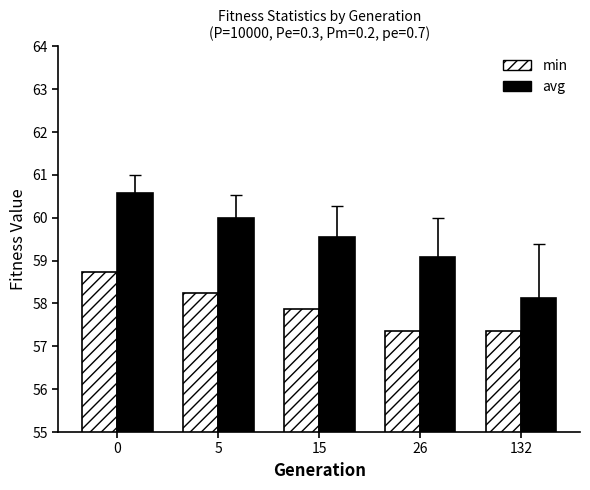

What is the sum of the min values at 0 and 26?

116.1